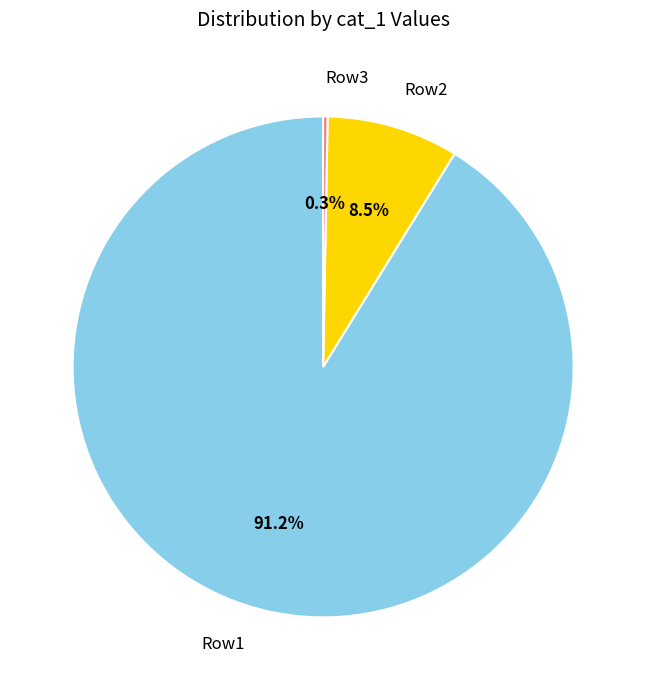

To the nearest percent, what is the difference between the largest and smallest slice percentages?

91%